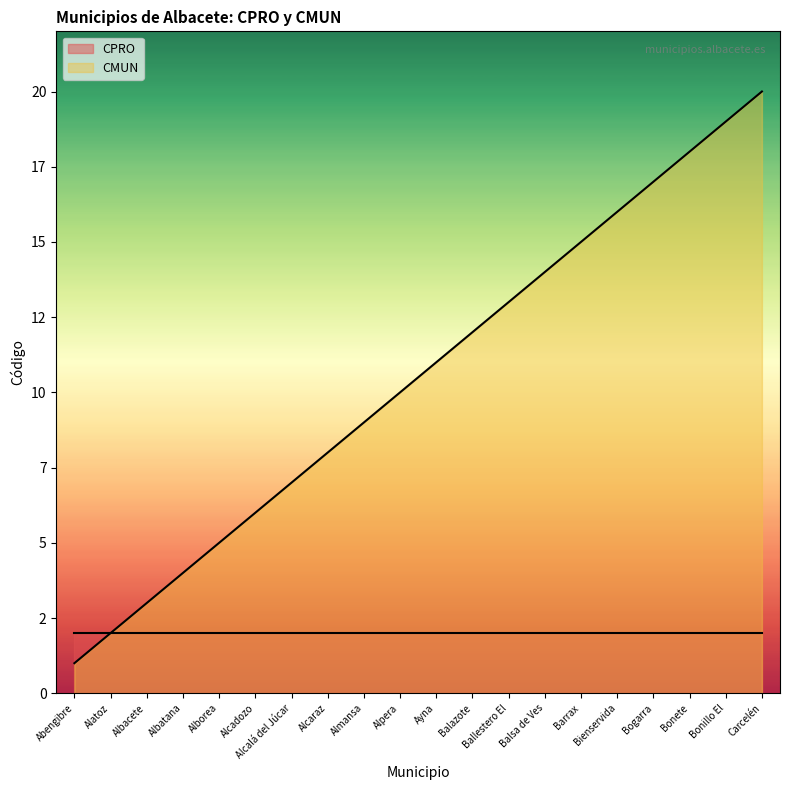

The value at Carcelén is 20. True or false?

True